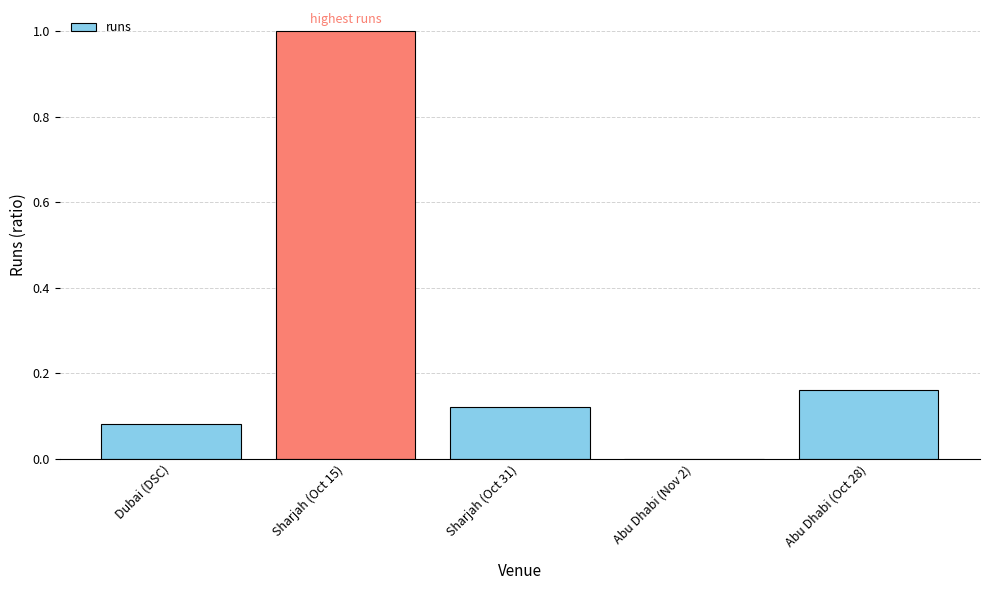

What is the sum of the values at Sharjah (Oct 15) and Dubai (DSC)?

1.1